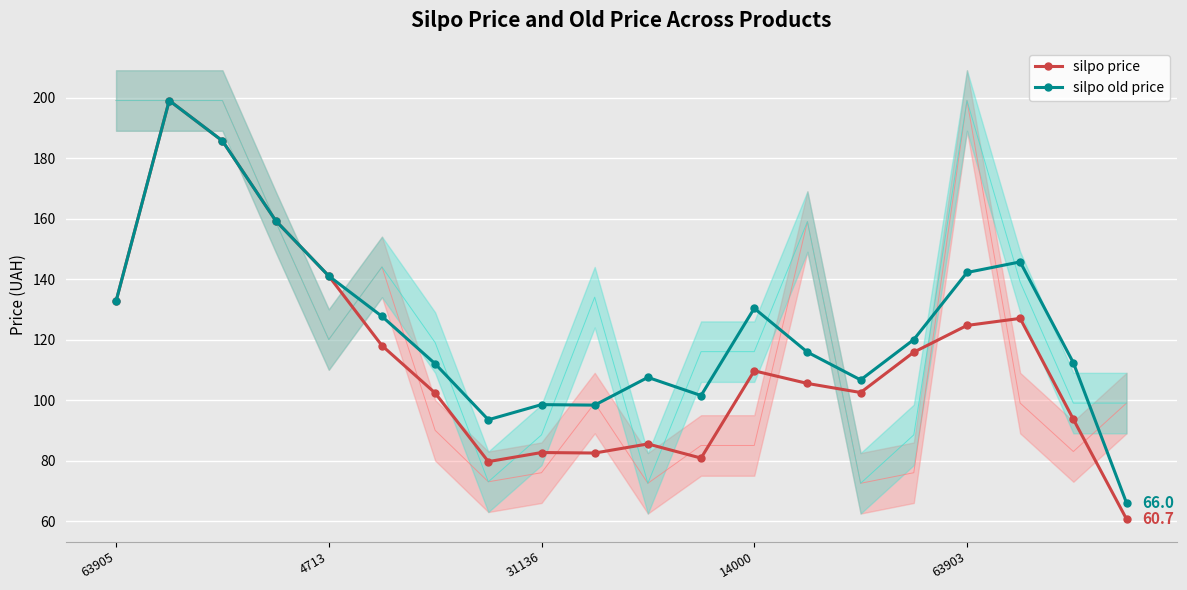

What is the difference between the maximum and minimum values in the silpo price series?

138.3